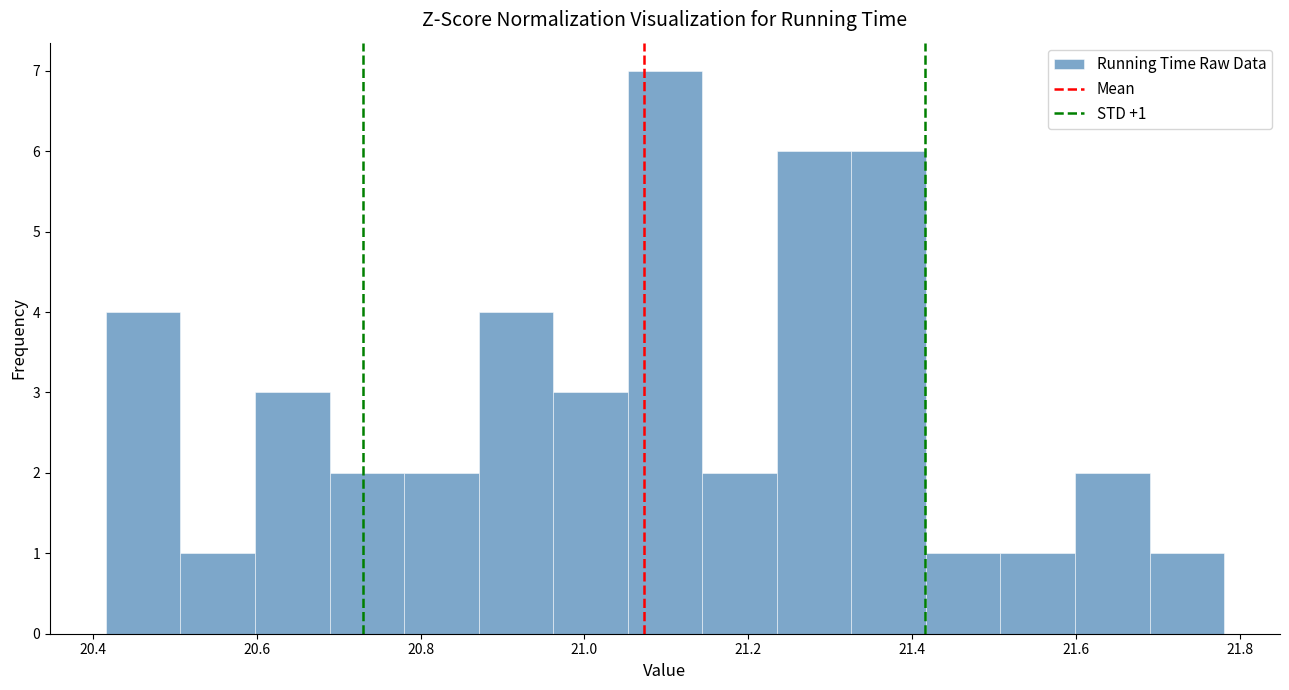

Over which range of the x-axis is the bar tallest?

21.06 to 21.14